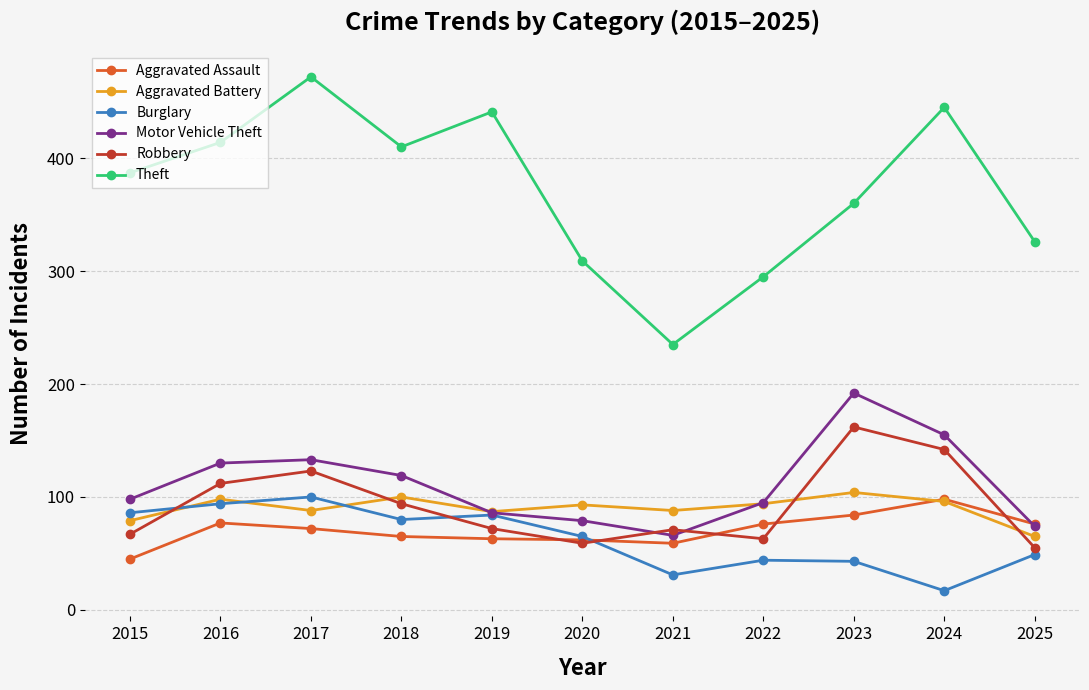

True or false: Burglary has a value of 25 at 2015.

False